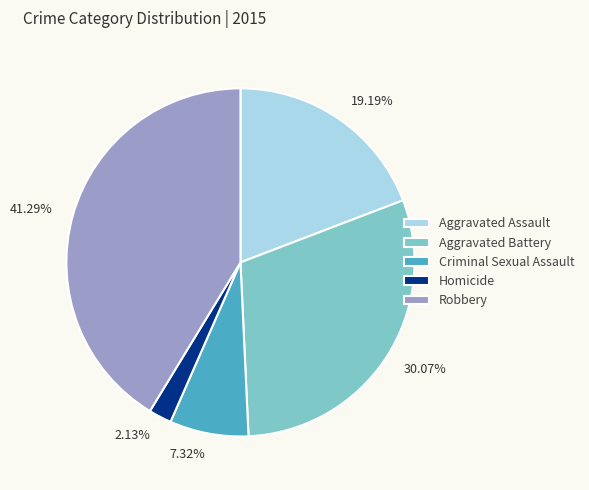

Combined, what portion of the pie is Aggravated Battery and Robbery?

71.4%